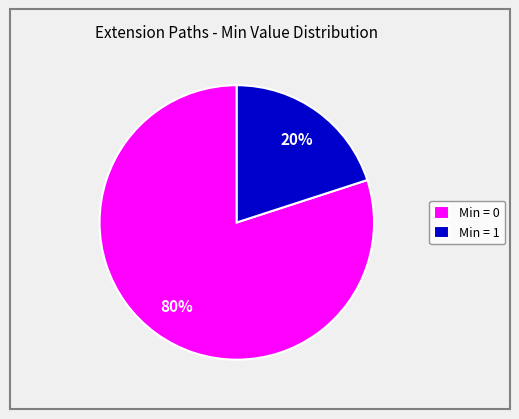

Does any single category account for the majority?

Yes